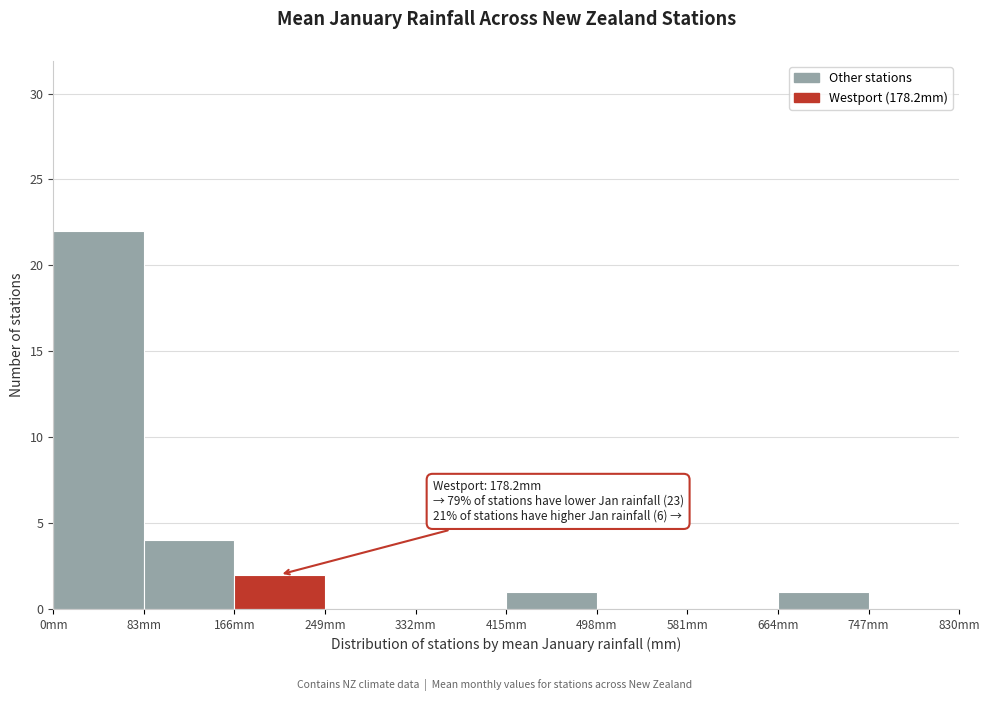

Over which range of the x-axis is the bar tallest?

0 to 83